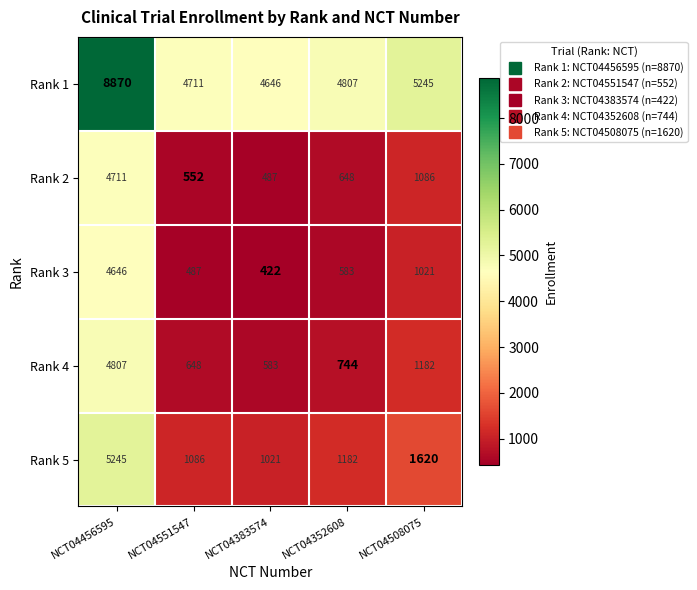

What is the difference between the second highest and second lowest values in the Rank 5 series?

534